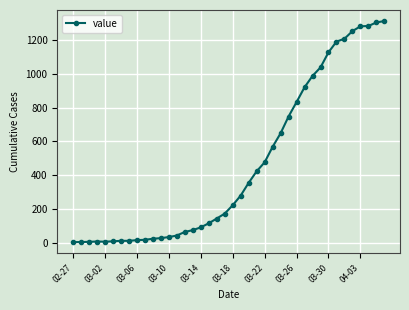

What is the difference between the maximum and second lowest values?

1301